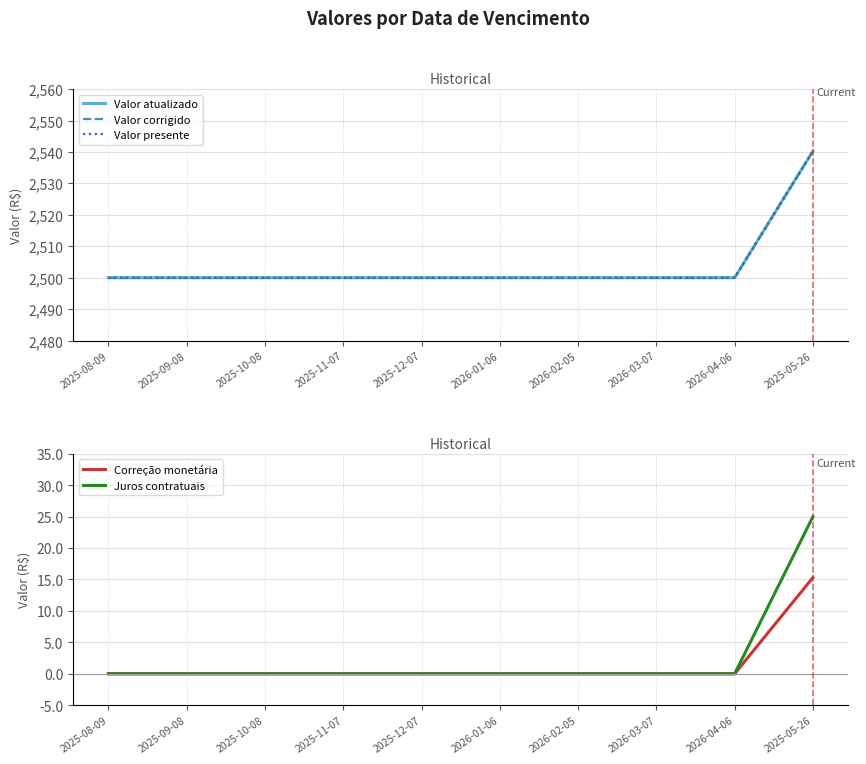

Which category has the highest value in the Valor presente series?

2025-05-26